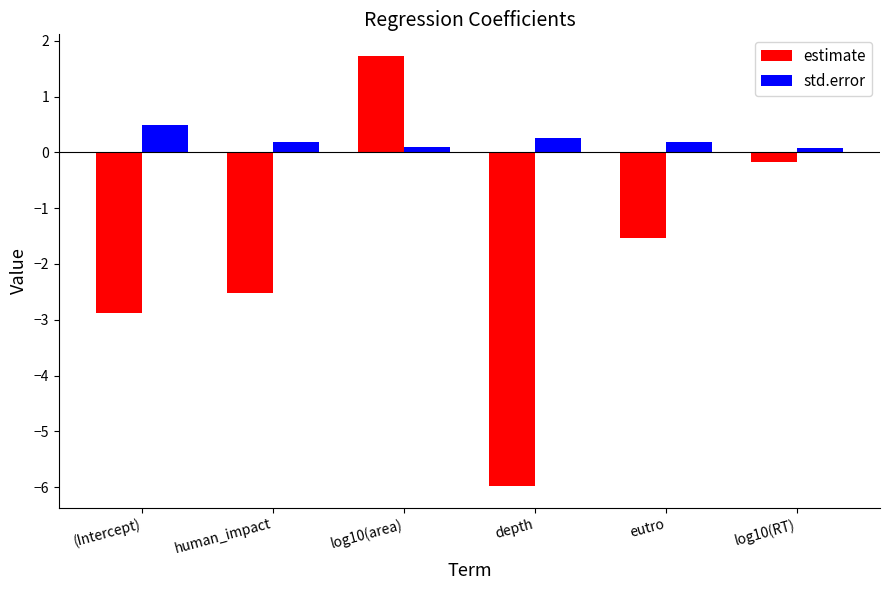

What is the difference between the estimate values at log10(RT) and (Intercept)?

2.7